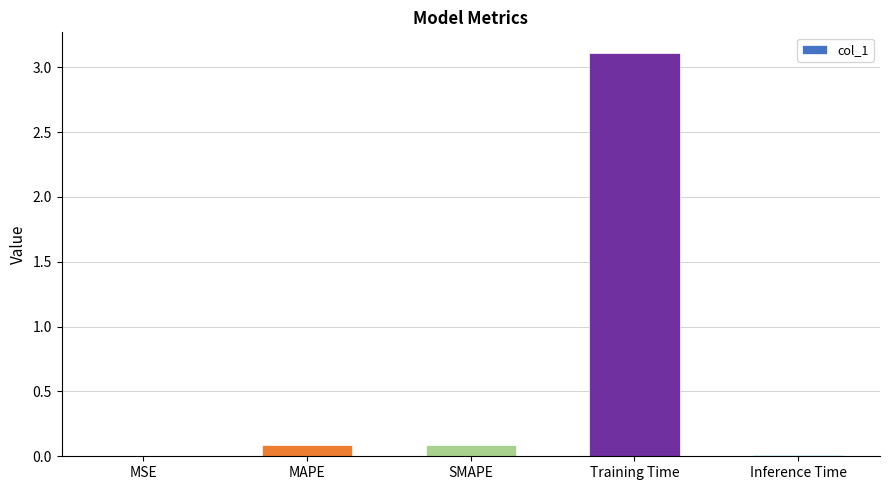

Are the bars horizontal?

No